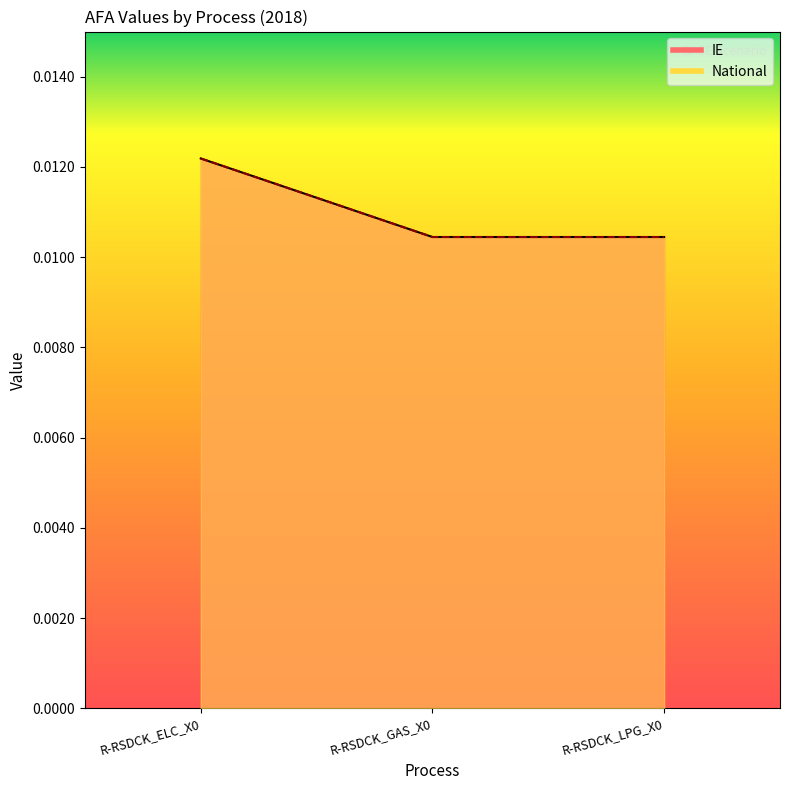

Which category has the highest value across all series?

R-RSDCK_ELC_X0